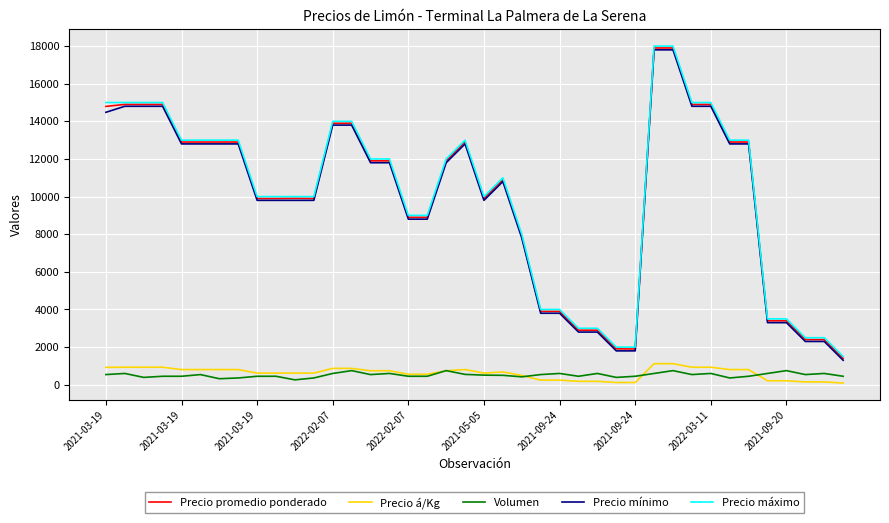

What is the difference between the maximum and minimum values in the Precio máximo series?

16500